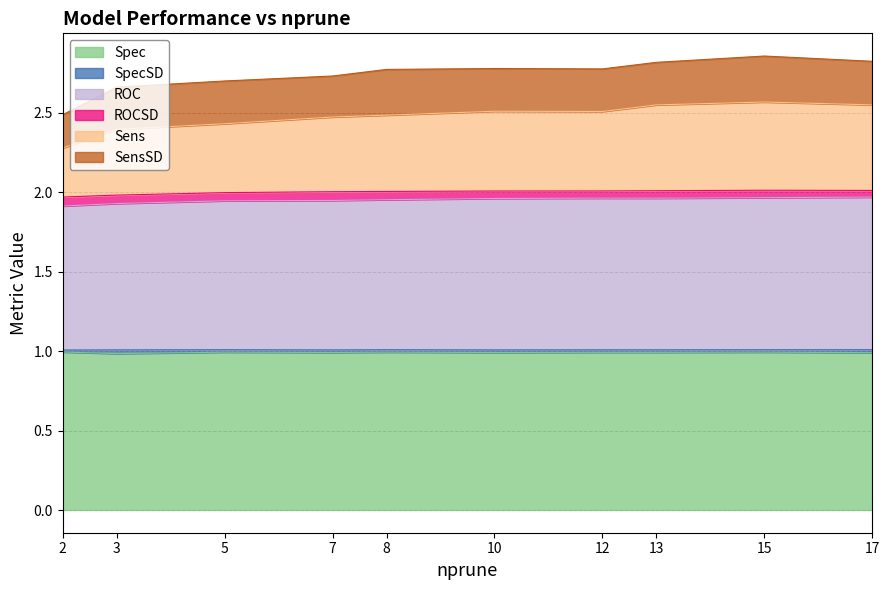

Where is Sens nearest to the value 2?

2